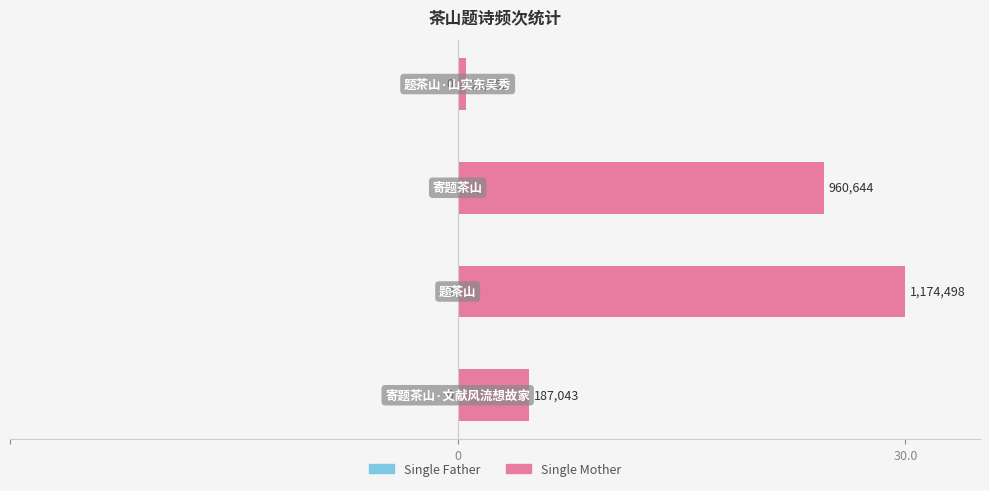

How many bars are there in total?

4